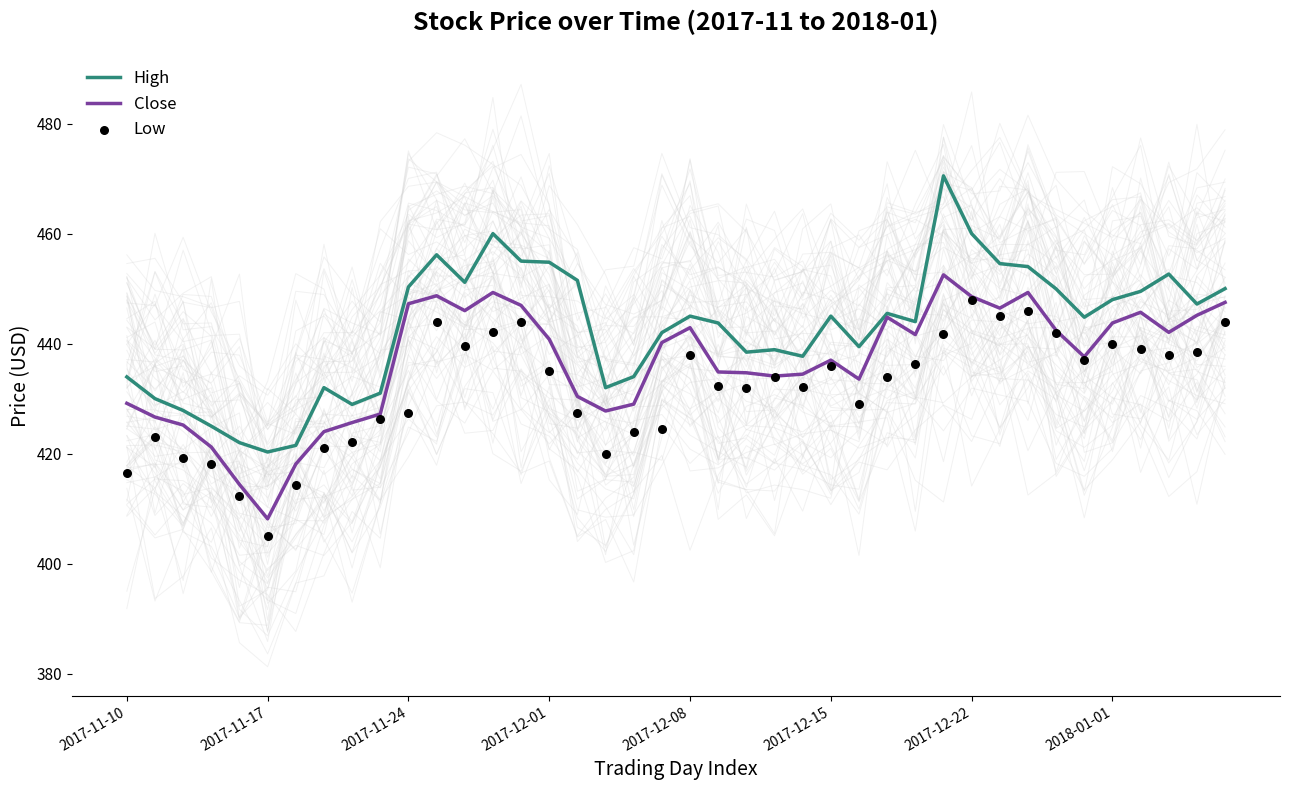

Which series contains the lowest Y value?

Low